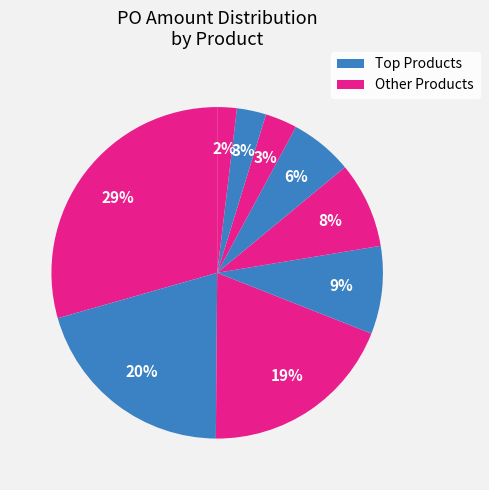

How many segments does this pie chart have?

9